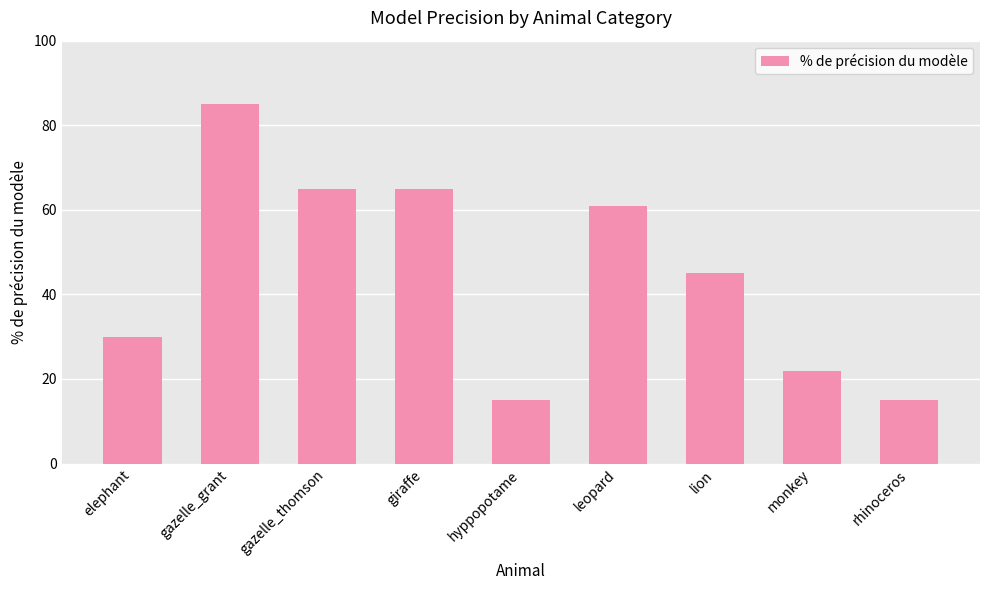

True or false: the data shows 85 at gazelle_grant.

True